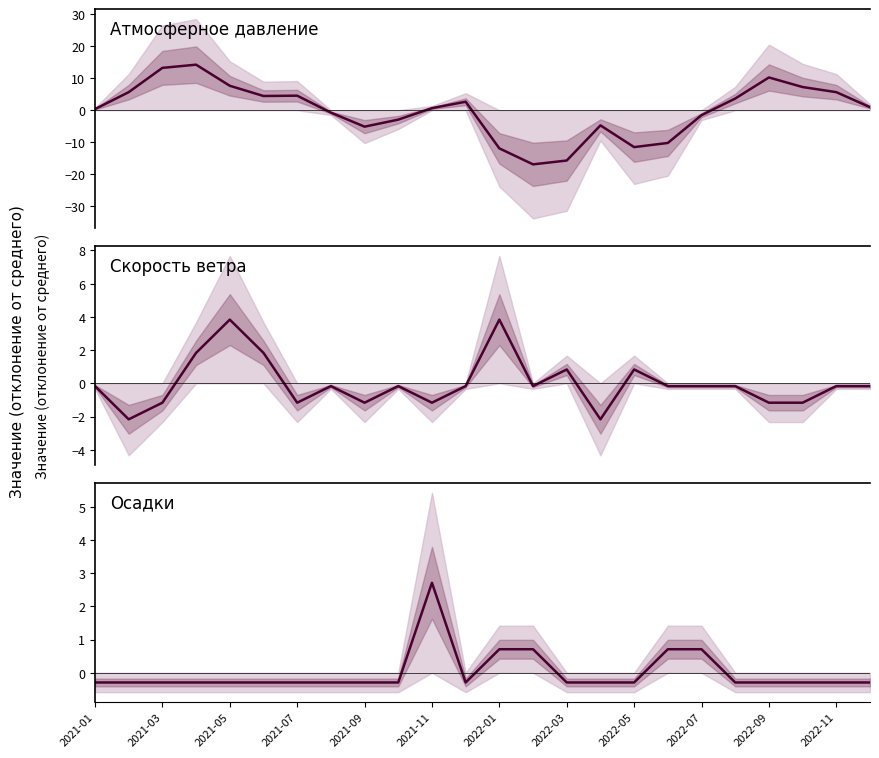

What is the value of the Скорость ветра point at the 12th from the left?

-0.2